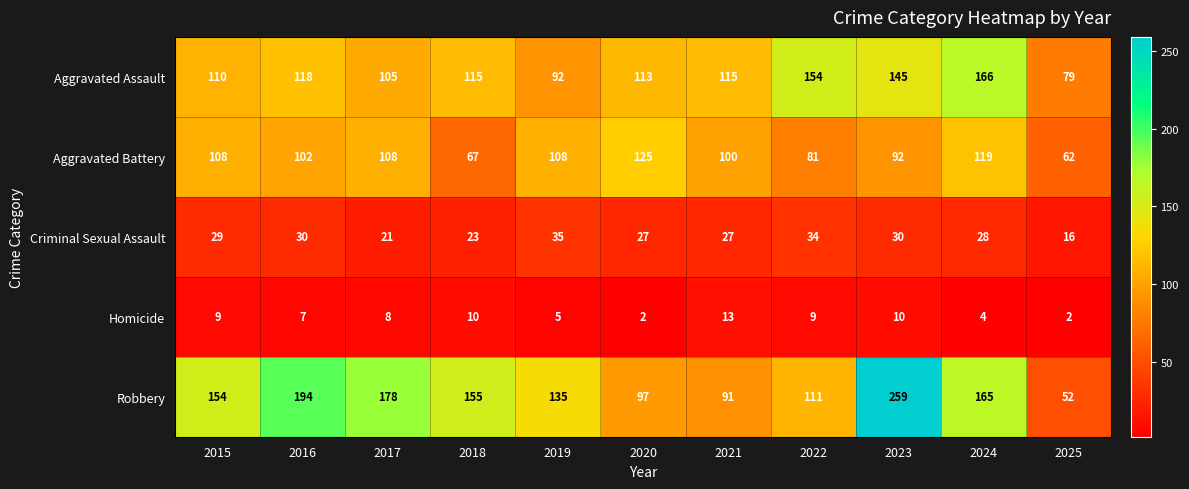

Which series has the widest spread of values?

Robbery